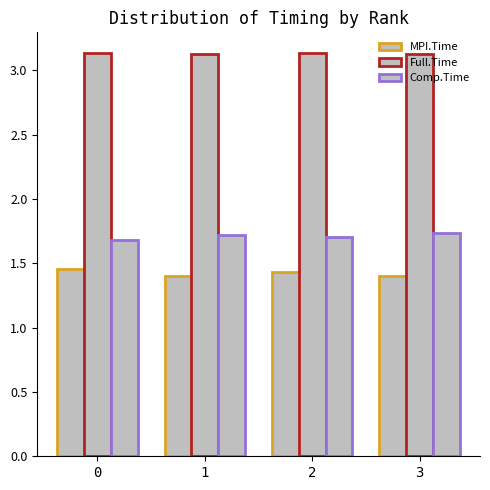

How many series are shown in this chart?

3